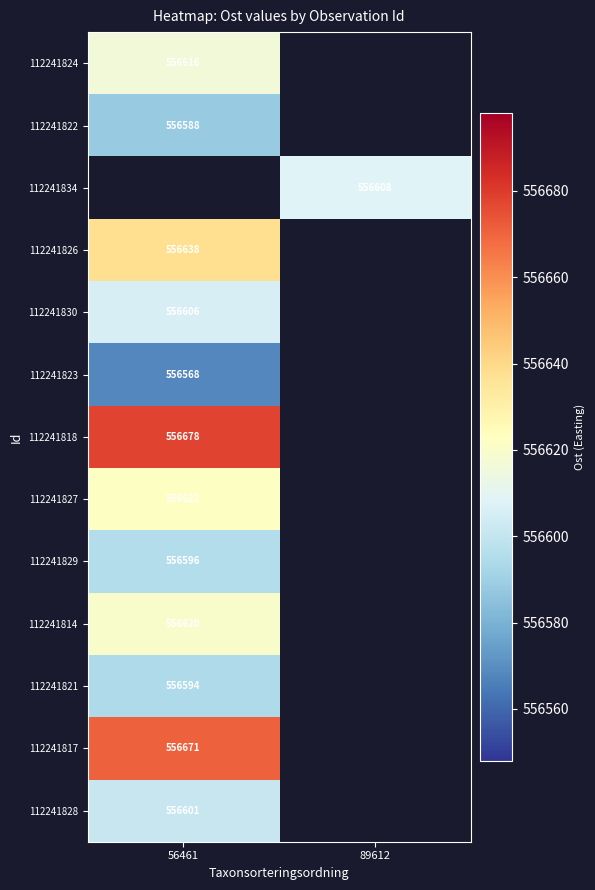

Which category has the lowest value across all series?

56461